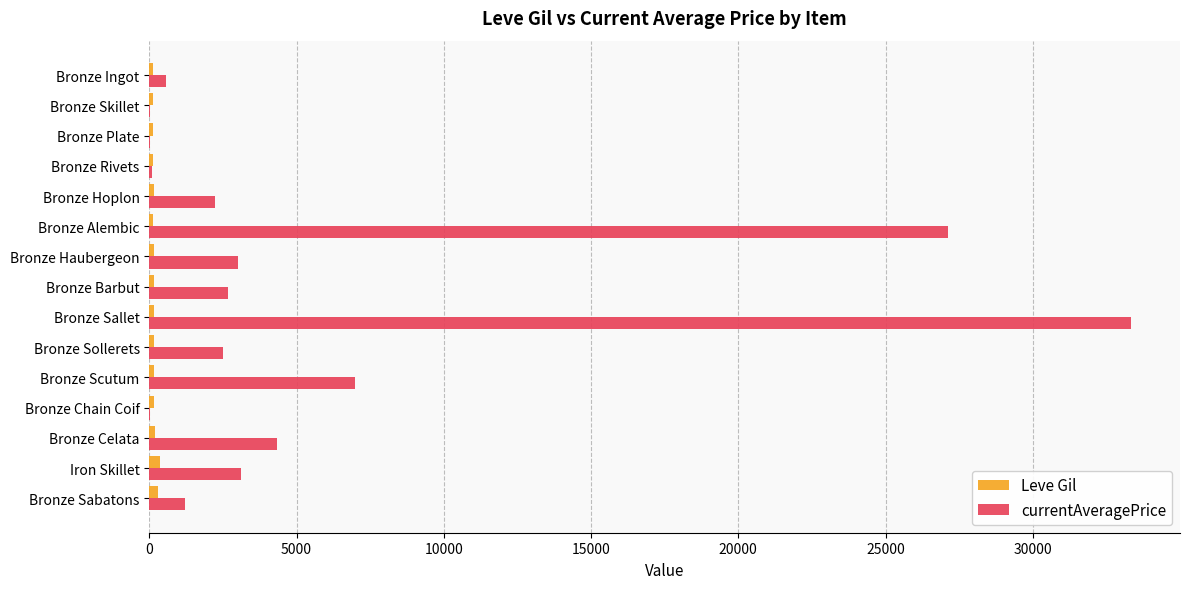

At which category is the sum across all series the highest?

Bronze Sallet